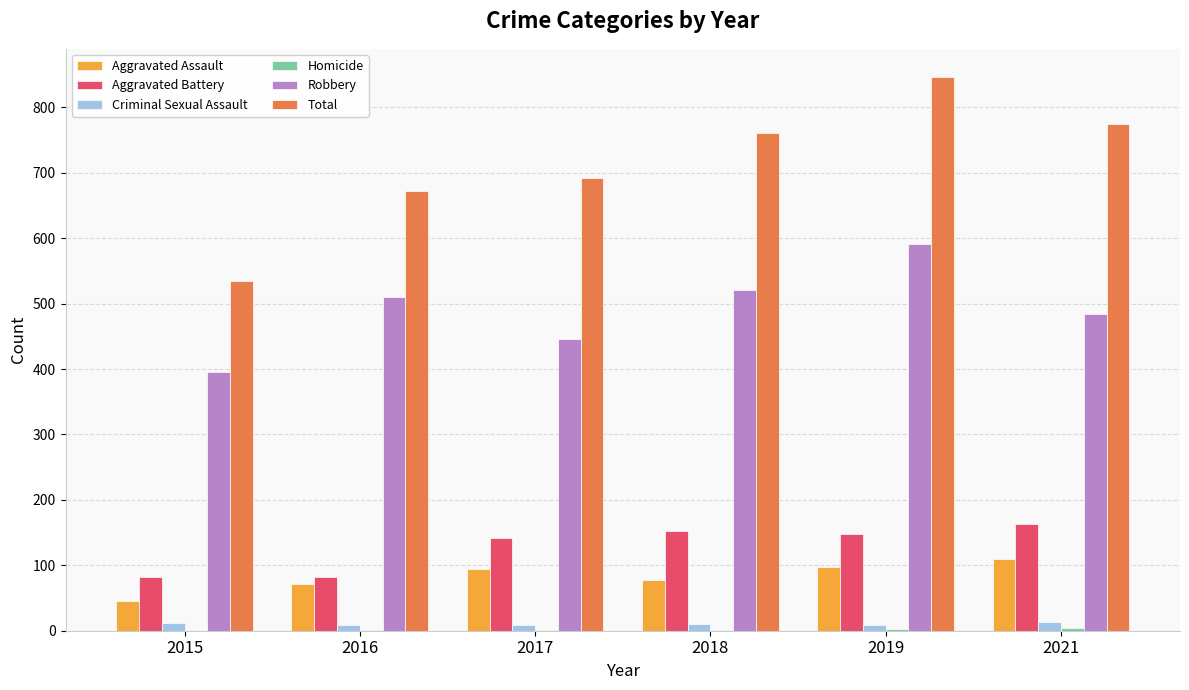

Count the Criminal Sexual Assault values in the range 8 to 12.

5